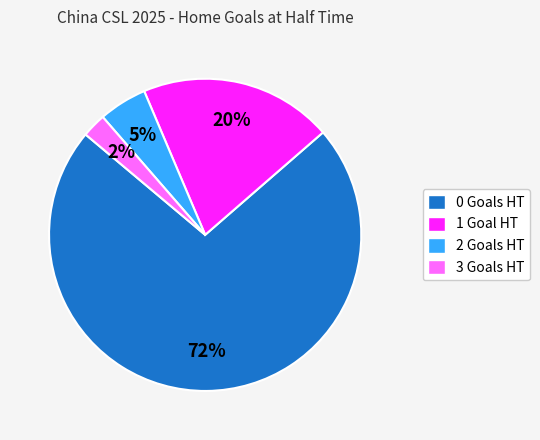

To the nearest percent, what percentage of the pie is 1?

20%